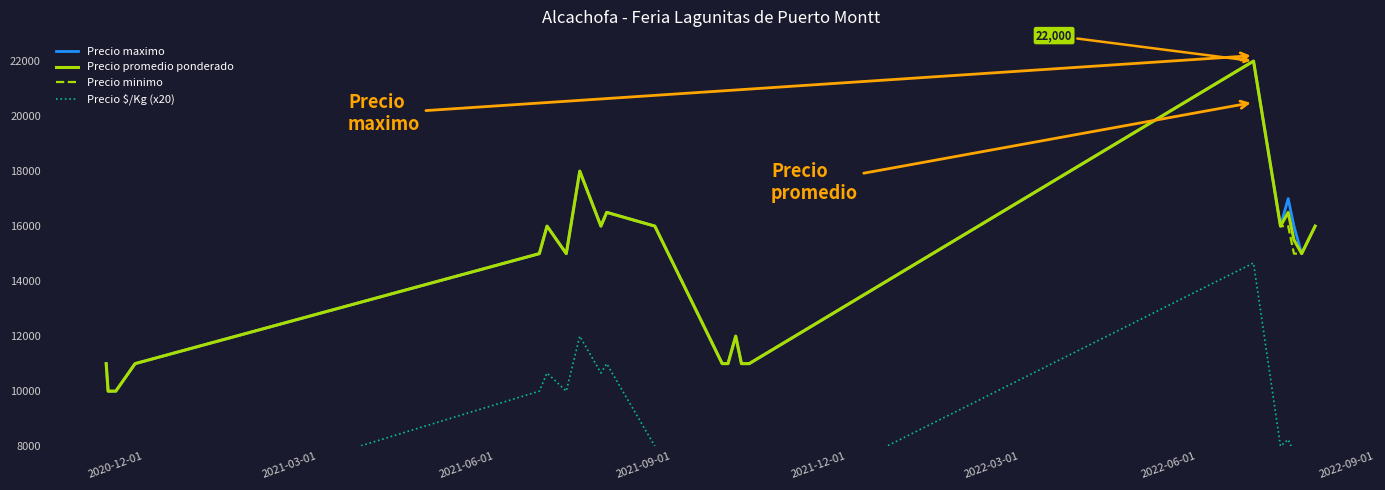

What are all the series names shown in the legend?

Precio maximo, Precio promedio ponderado, Precio minimo, Precio $/Kg (x20)